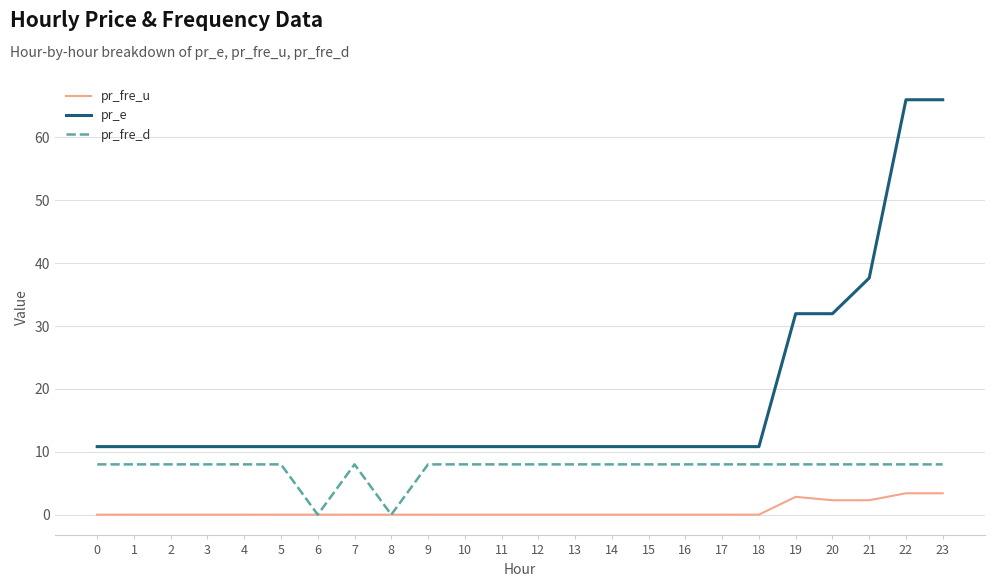

True or false: pr_fre_d and pr_e intersect in this chart.

False